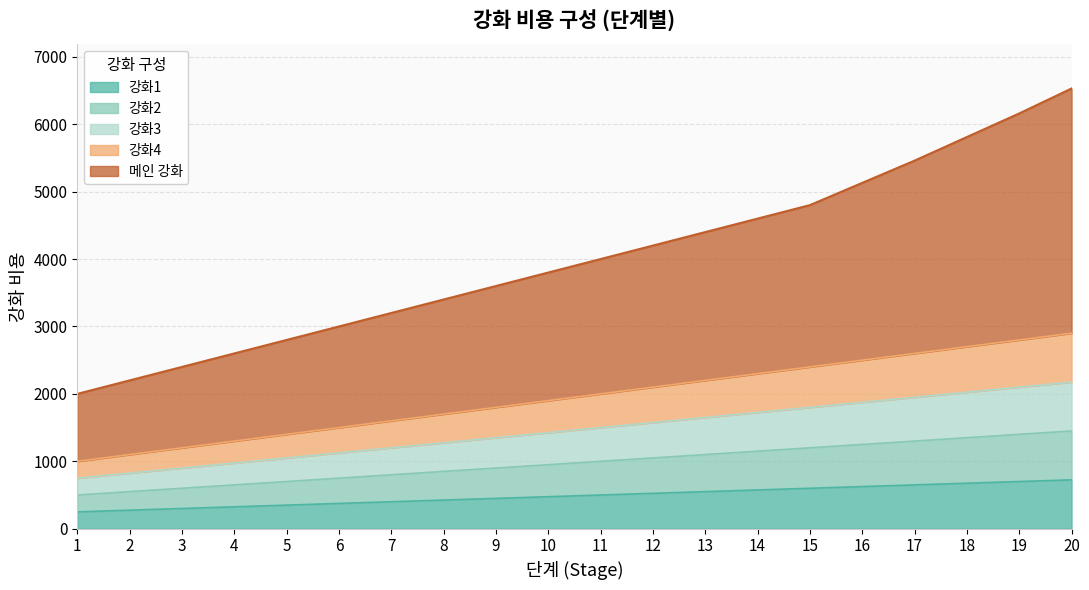

What is the total value across all series at 16?

11380